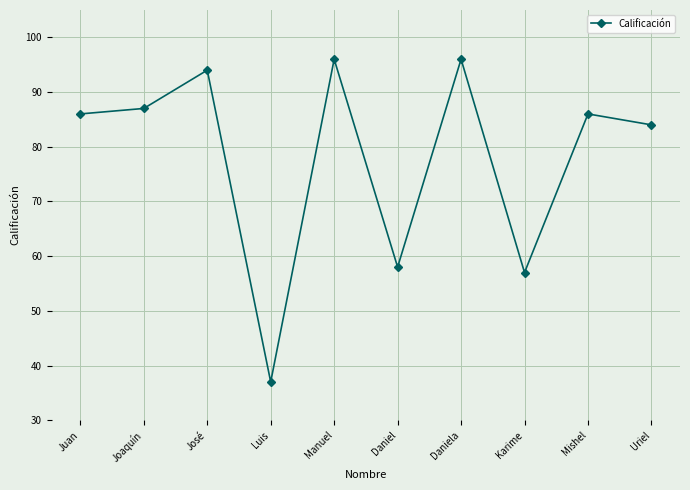

At which label is the value closest to 66?

Daniel